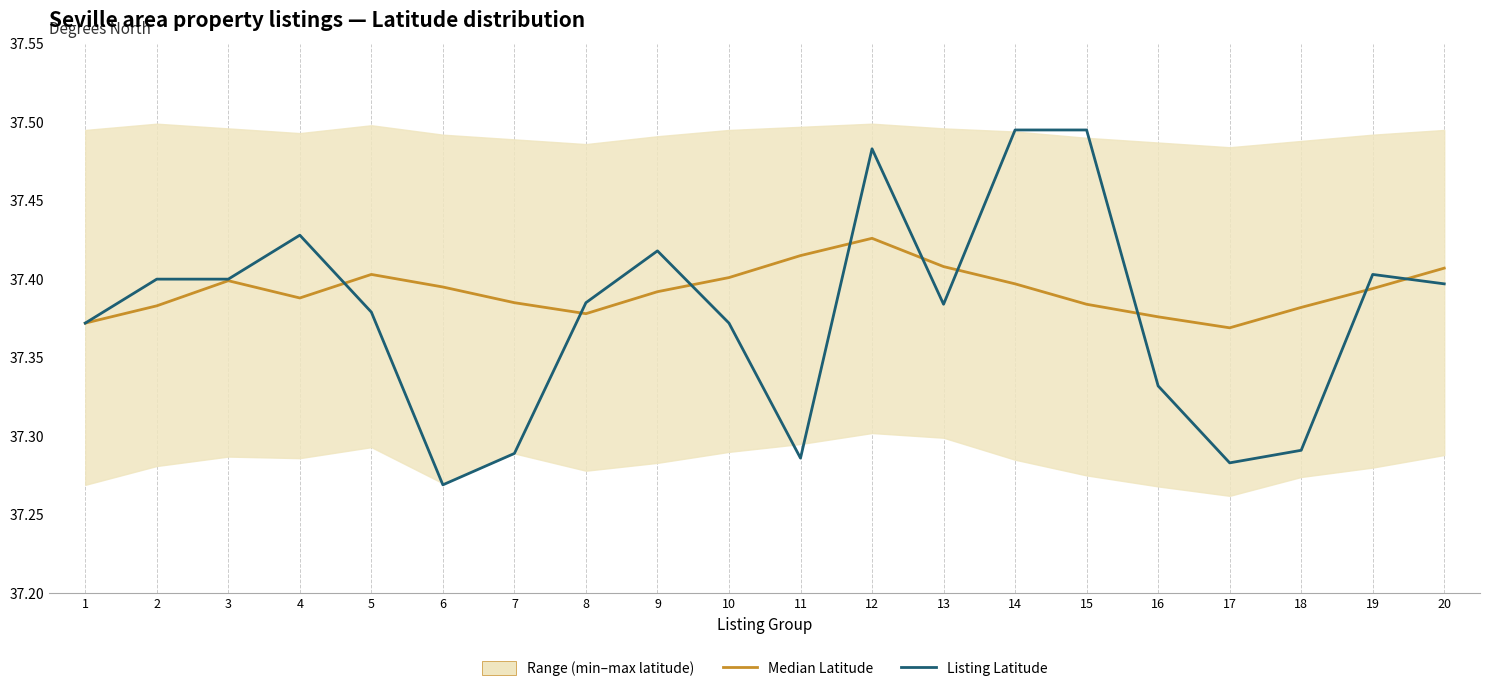

True or false: Listing Latitude and Median Latitude intersect in this chart.

True